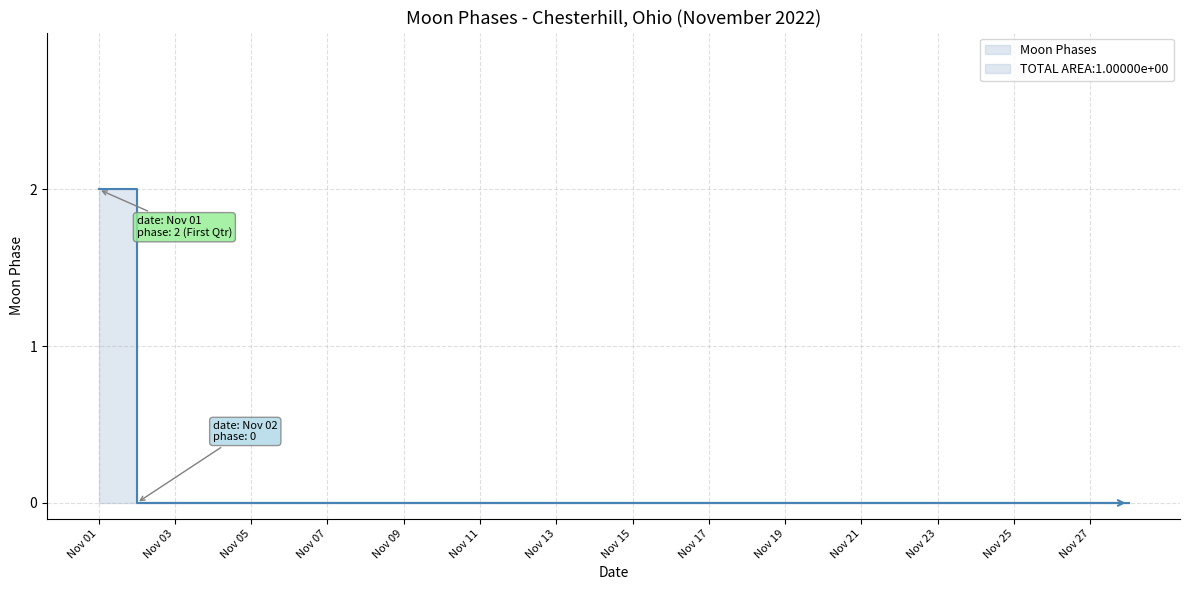

Is it true that the value at 2022-11-28 is 0?

True